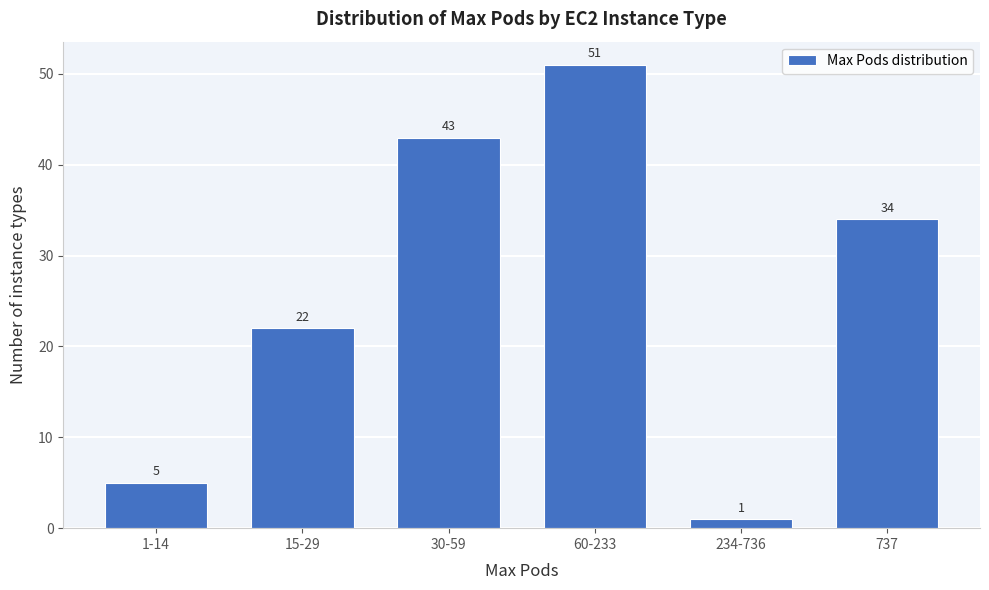

Reading left to right, transcribe all the data shown in this chart.

5	22	43	51	1	34